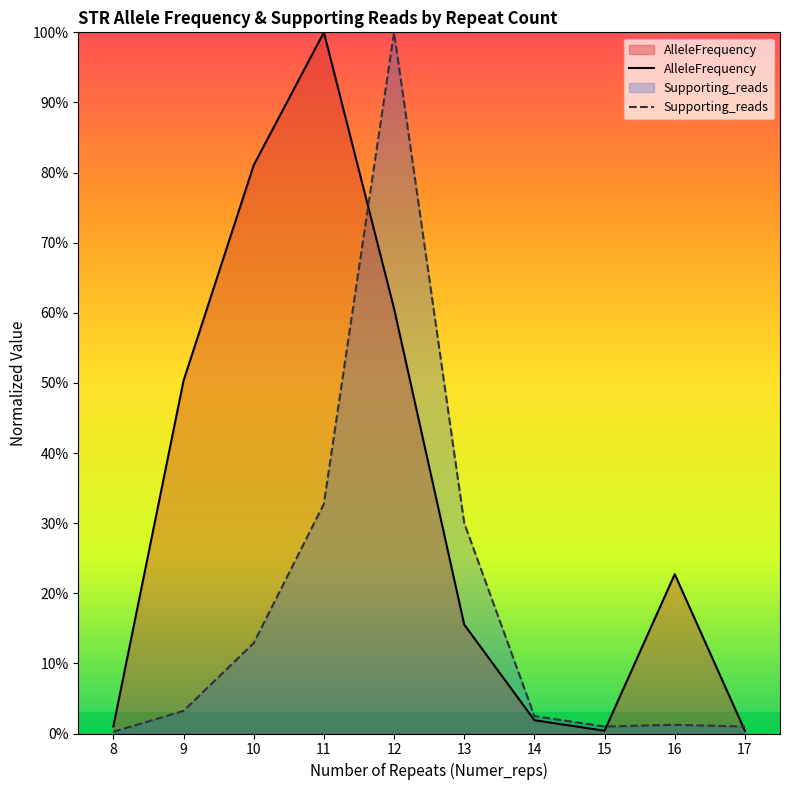

Does the chart display data point markers on the line(s)?

No